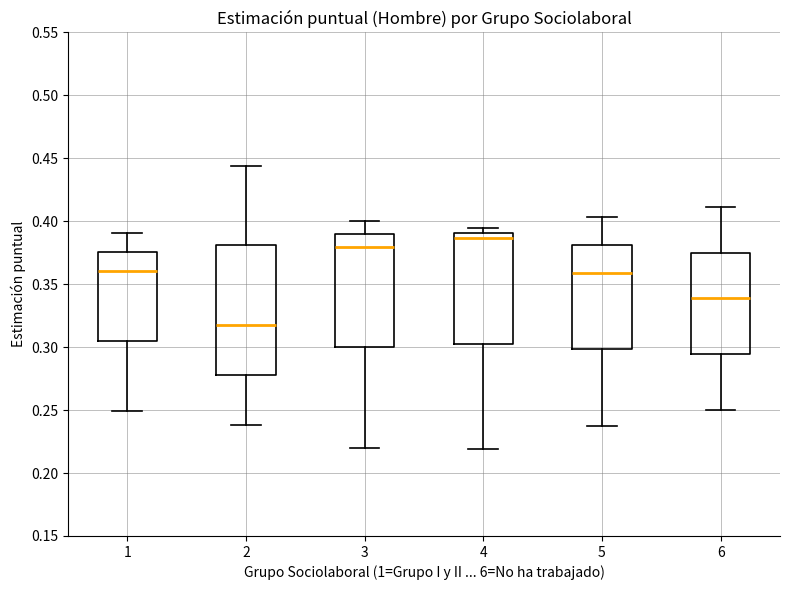

Reading left to right, transcribe this box plot: for each box, give where its median line is, the range the box spans, and where its two whiskers end, as read against the y-axis. The values are not printed on the chart, so give them approximately, as read against the axis.

1: median 0.360, box 0.305 to 0.375, whiskers 0.250 to 0.390
2: median 0.320, box 0.280 to 0.380, whiskers 0.240 to 0.445
3: median 0.380, box 0.300 to 0.390, whiskers 0.220 to 0.400
4: median 0.385, box 0.305 to 0.390, whiskers 0.220 to 0.395
5: median 0.360, box 0.300 to 0.380, whiskers 0.240 to 0.405
6: median 0.340, box 0.295 to 0.375, whiskers 0.250 to 0.410